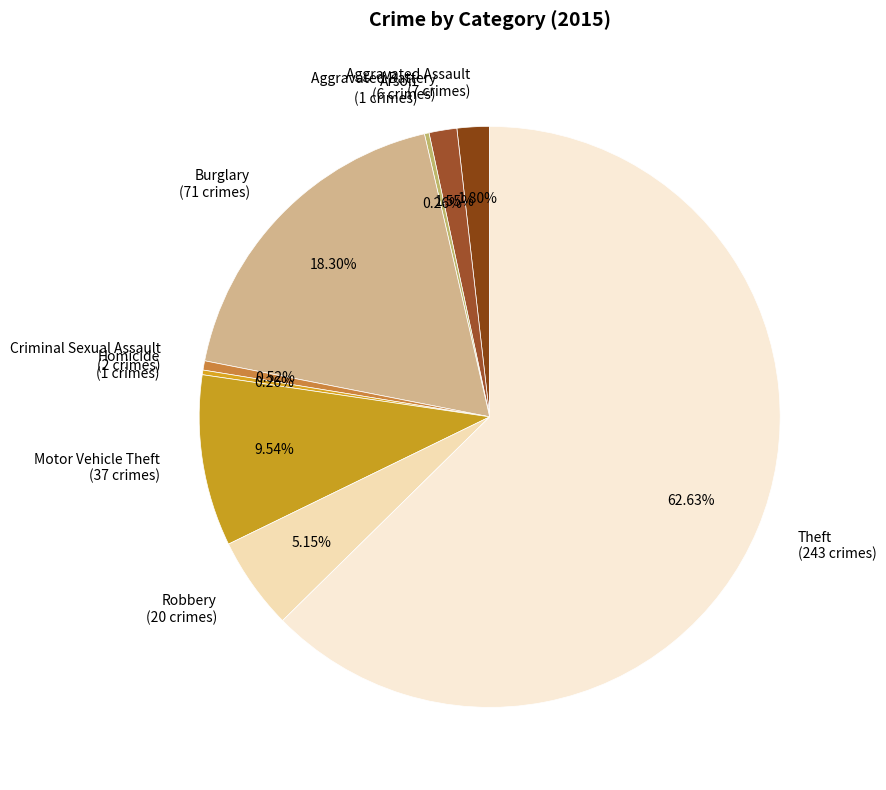

Does any single category account for the majority?

Yes